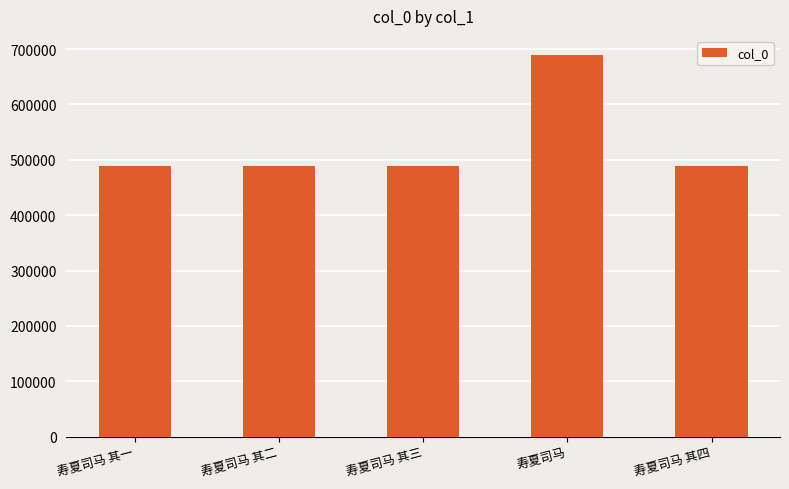

How many data points are less than 487993?

2